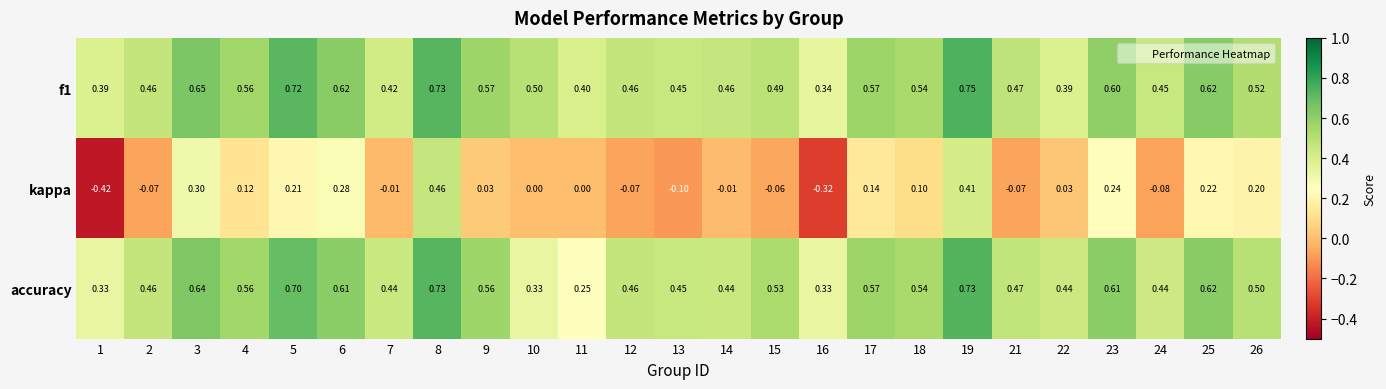

Is the value of accuracy at 5 greater than the value of kappa at 10?

Yes